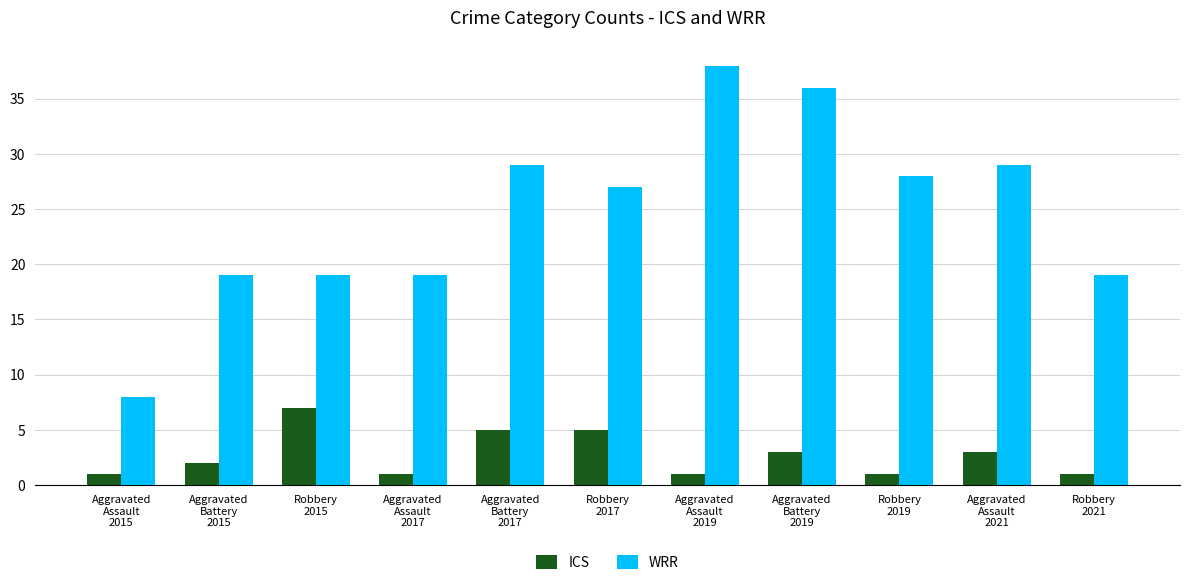

What is the total value across all series at Robbery
2017?

32